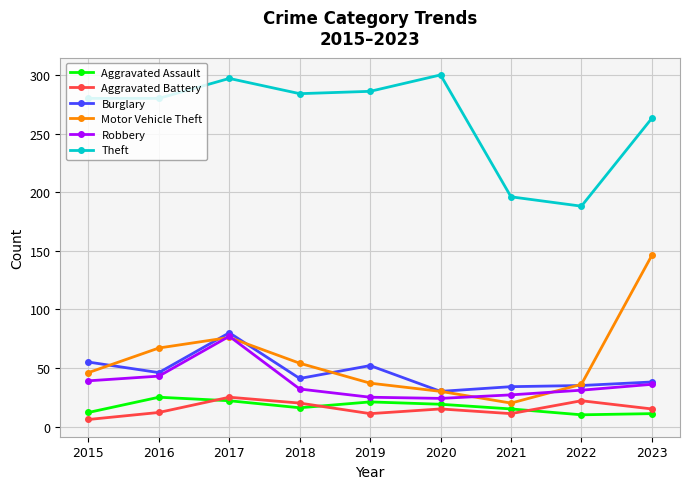

The value of Aggravated Battery at 2023 is 15. True or false?

True